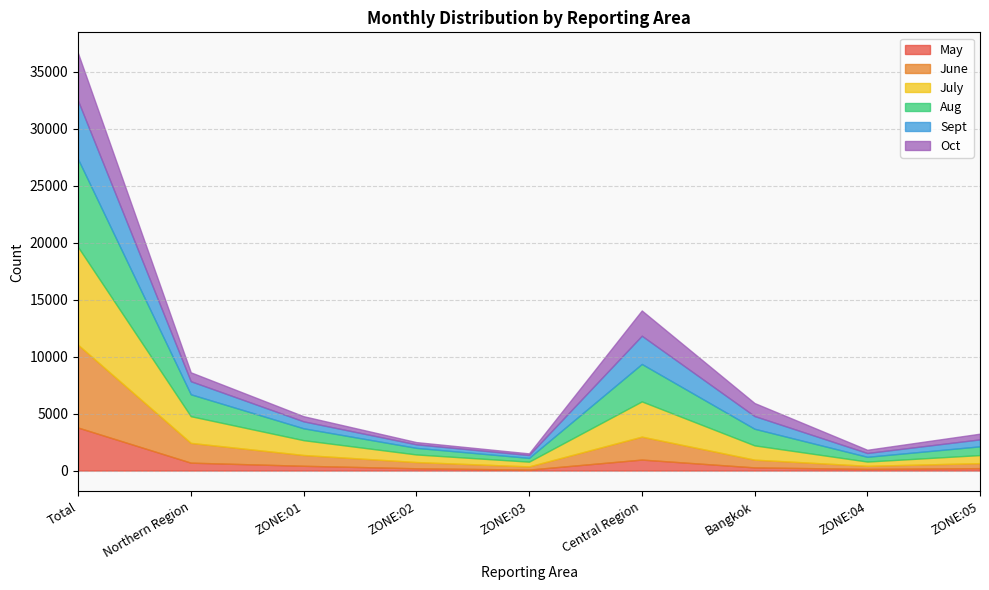

What is the sum of all May values?

6750